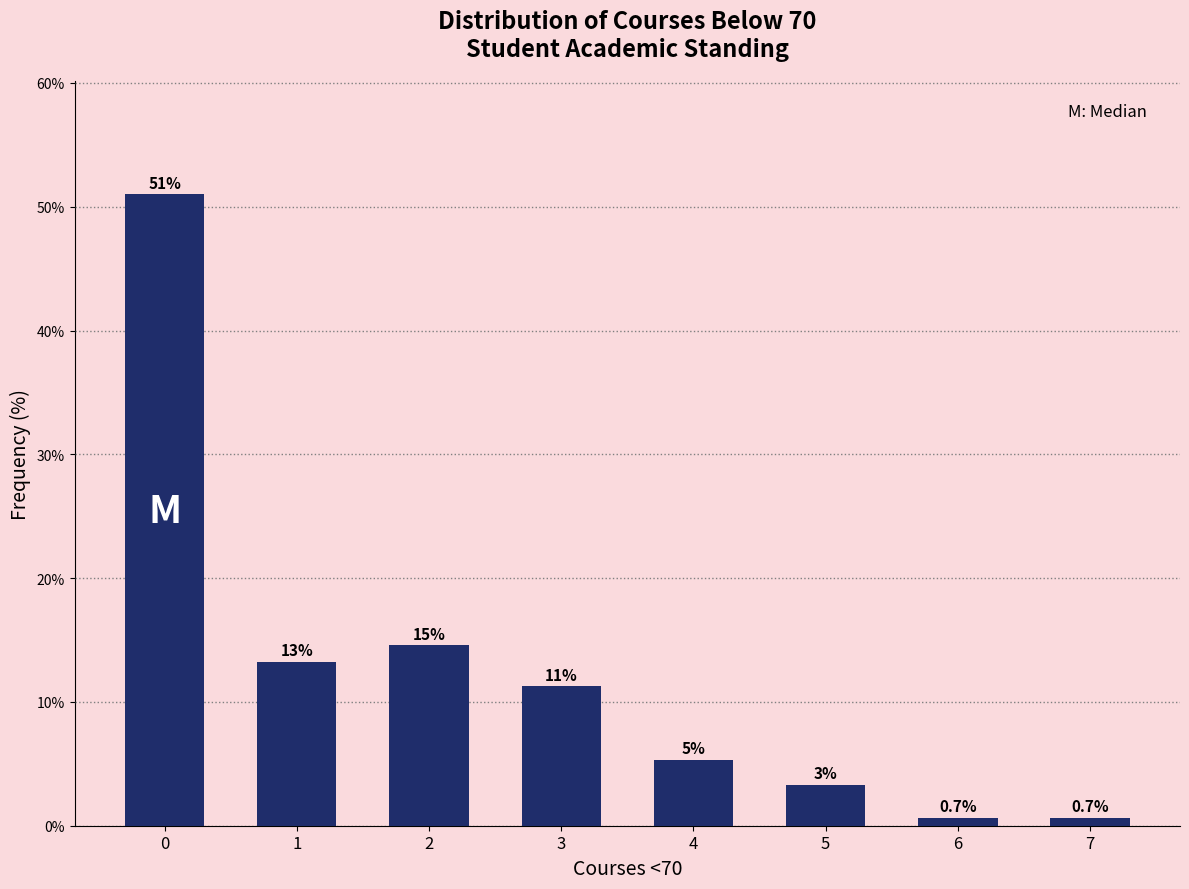

How many bars are there in total?

8